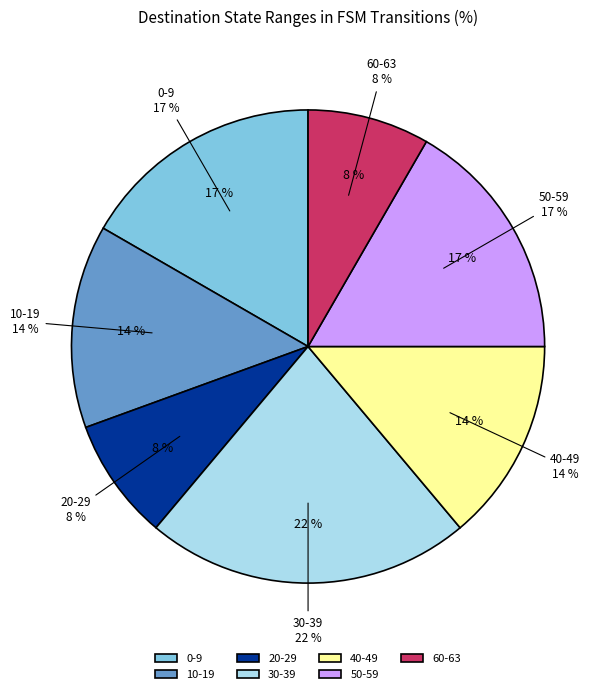

True or false: 31 accounts for 6% of the total.

False